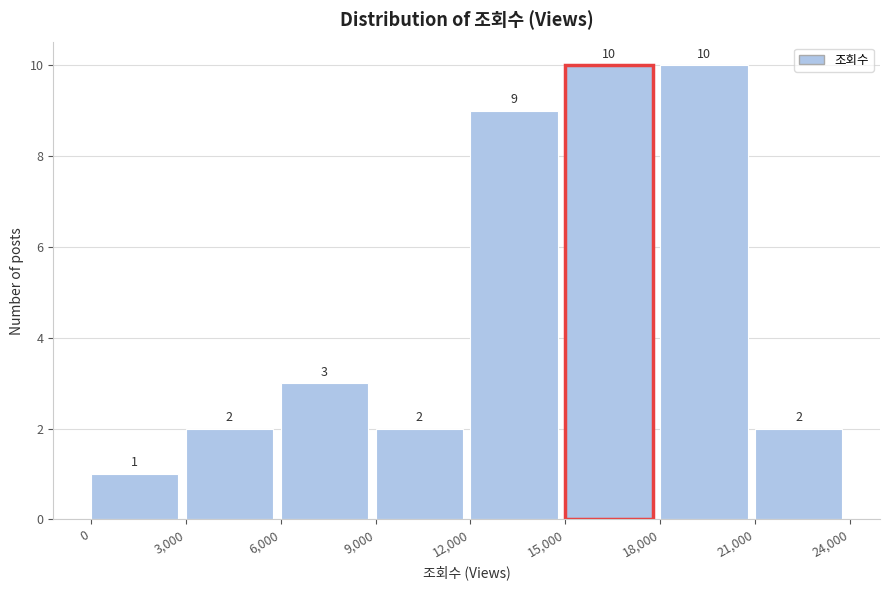

Reading left to right, transcribe this chart: for each bar, give the range it covers on the x-axis and its height.

0 to 3,000: 1
3,000 to 6,000: 2
6,000 to 9,000: 3
9,000 to 12,000: 2
12,000 to 15,000: 9
15,000 to 18,000: 10
18,000 to 21,000: 10
21,000 to 24,000: 2